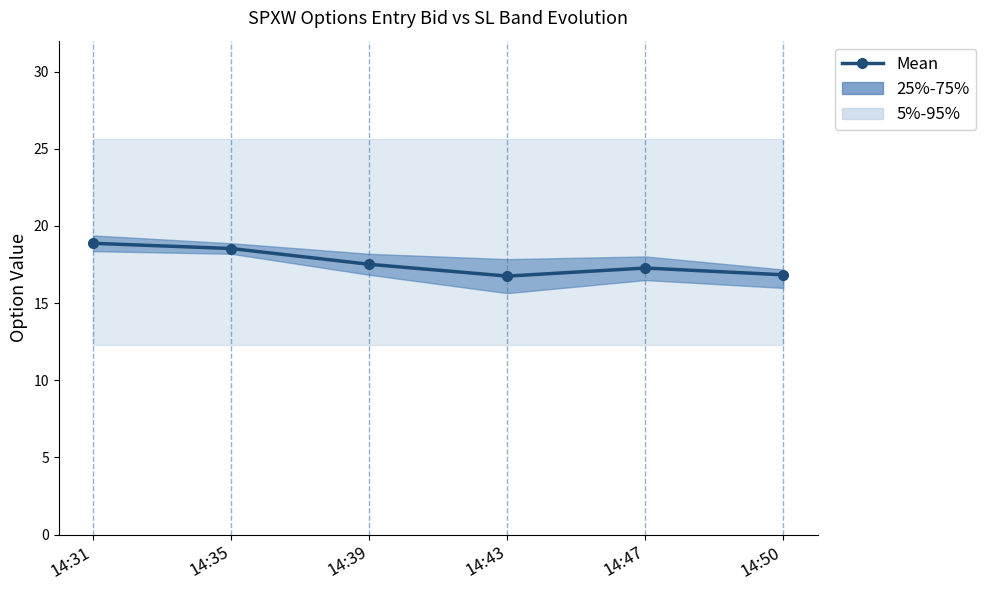

True or false: the data shows 16.7 at 14:43.

True